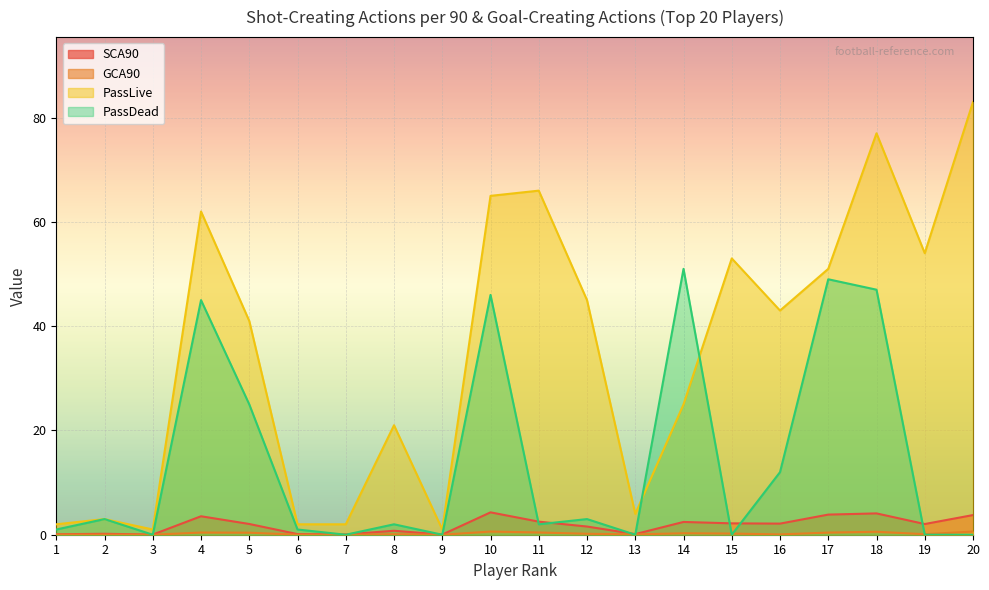

How many interior local peaks does the SCA90 series have?

6